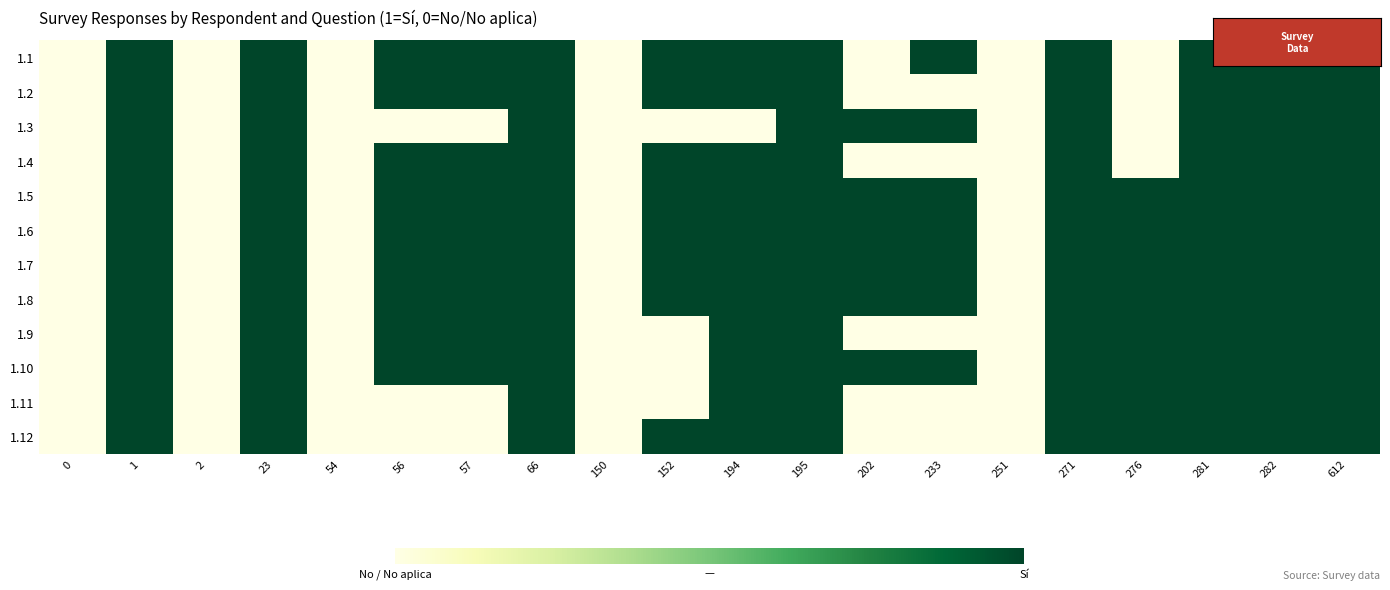

At how many categories does at least one series exceed 0?

15